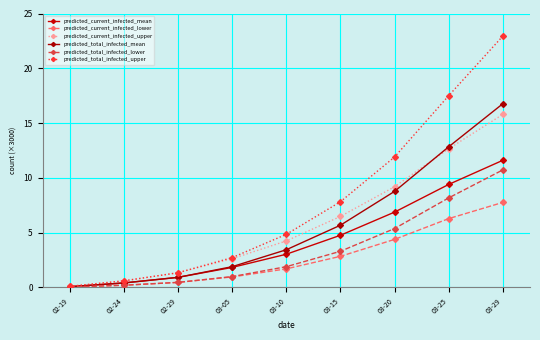

True or false: predicted_total_infected_mean and predicted_current_infected_lower intersect in this chart.

False